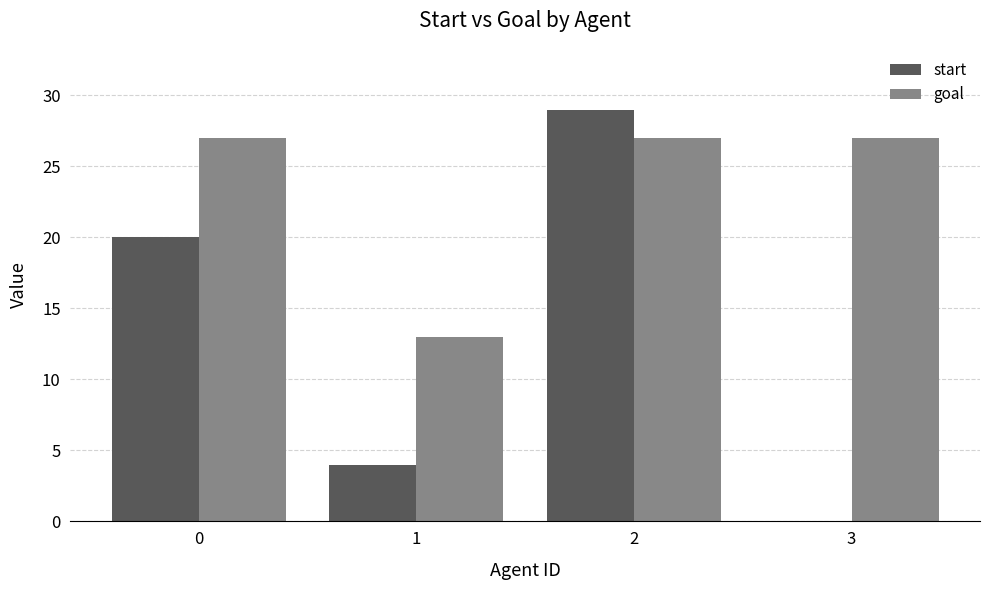

How many positive values does the start series have?

3